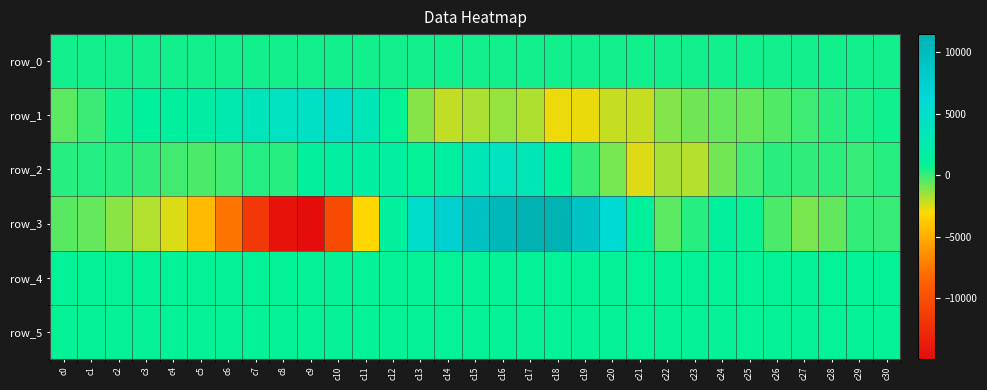

Reading left to right, transcribe all the data shown in this chart.

row_0: c0=615.7	c1=615.7	c2=615.8	c3=615.8	c4=615.9	c5=615.9	c6=616.0	c7=616.0	c8=616.1	c9=616.1	c10=616.2	c11=616.2	c12=616.3	c13=616.3	c14=616.4	c15=616.4	c16=616.5	c17=616.6	c18=616.6	c19=616.7	c20=616.8	c21=616.8	c22=616.8	c23=616.9	c24=616.9	c25=617.0	c26=617.1	c27=617.1	c28=617.1	c29=617.2	c30=617.2
row_1: c0=-522.0	c1=-19.0	c2=642.0	c3=1107.0	c4=1353.0	c5=1833.0	c6=2745.0	c7=3682.0	c8=4160.0	c9=4460.0	c10=4967.0	c11=3390.0	c12=872.0	c13=-1181.0	c14=-2143.0	c15=-1761.0	c16=-1414.0	c17=-1838.0	c18=-2805.0	c19=-2750.0	c20=-2179.0	c21=-2164.0	c22=-1126.0	c23=-820.0	c24=-681.0	c25=-678.0	c26=-396.0	c27=-70.0	c28=246.0	c29=458.0	c30=666.0
row_2: c0=287.0	c1=347.0	c2=311.0	c3=145.0	c4=-106.0	c5=-247.0	c6=-121.0	c7=327.0	c8=293.0	c9=1183.0	c10=1485.0	c11=1461.0	c12=1466.0	c13=832.0	c14=1473.0	c15=3320.0	c16=3943.0	c17=3371.0	c18=1306.0	c19=-26.0	c20=-938.0	c21=-2556.0	c22=-1723.0	c23=-1927.0	c24=-898.0	c25=-198.0	c26=221.0	c27=136.0	c28=206.0	c29=40.0	c30=289.0
row_3: c0=-476.0	c1=-709.0	c2=-1248.0	c3=-1884.0	c4=-2470.0	c5=-4472.0	c6=-7649.0	c7=-11739.0	c8=-14400.0	c9=-14954.0	c10=-10262.0	c11=-3112.0	c12=1255.0	c13=4908.0	c14=7346.0	c15=9179.0	c16=10570.0	c17=11469.0	c18=11301.0	c19=9114.0	c20=5800.0	c21=1192.0	c22=-531.0	c23=294.0	c24=1334.0	c25=783.0	c26=-287.0	c27=-1012.0	c28=-622.0	c29=92.0	c30=35.0
row_4: c0=865.0	c1=858.0	c2=857.0	c3=854.0	c4=860.0	c5=857.0	c6=848.0	c7=847.0	c8=846.0	c9=837.0	c10=830.0	c11=830.0	c12=824.0	c13=822.0	c14=828.0	c15=828.0	c16=835.0	c17=845.0	c18=853.0	c19=860.0	c20=864.0	c21=860.0	c22=862.0	c23=861.0	c24=858.0	c25=862.0	c26=863.0	c27=862.0	c28=854.0	c29=854.0	c30=858.0
row_5: c0=831.0	c1=833.0	c2=834.0	c3=832.0	c4=832.0	c5=831.0	c6=832.0	c7=831.0	c8=829.0	c9=830.0	c10=830.0	c11=827.0	c12=826.0	c13=824.0	c14=827.0	c15=820.0	c16=827.0	c17=829.0	c18=829.0	c19=834.0	c20=831.0	c21=831.0	c22=834.0	c23=831.0	c24=830.0	c25=831.0	c26=832.0	c27=830.0	c28=829.0	c29=826.0	c30=827.0